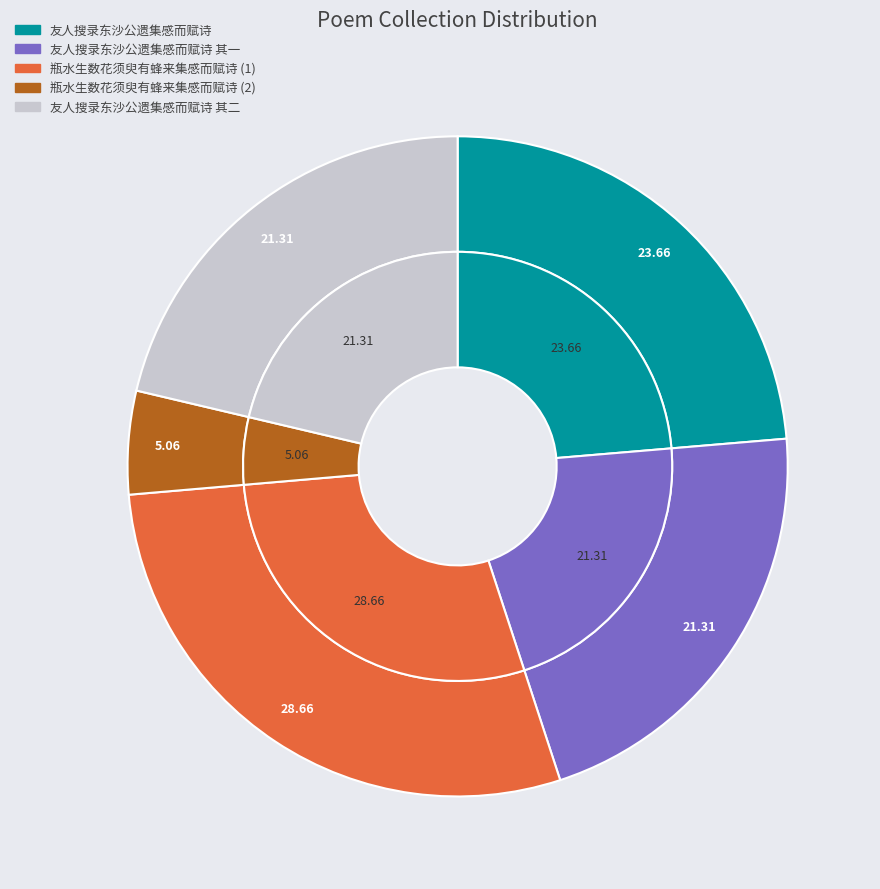

Is it true that 友人搜录东沙公遗集感而赋诗 其二 is 15% of the pie?

False